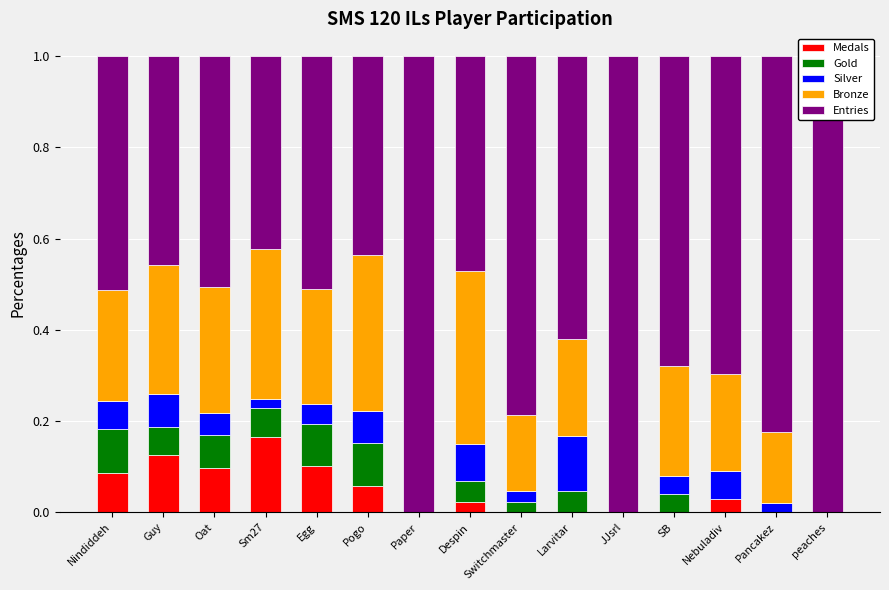

Reading left to right, transcribe all the data shown in this chart.

Medals: 0.1	0.1	0.1	0.2	0.1	0.1	0.0	0.0	0.0	0.0	0.0	0.0	0.0	0.0	0.0
Gold: 0.1	0.1	0.1	0.1	0.1	0.1	0.0	0.0	0.0	0.0	0.0	0.0	0.0	0.0	0.0
Silver: 0.1	0.1	0.0	0.0	0.0	0.1	0.0	0.1	0.0	0.1	0.0	0.0	0.1	0.0	0.0
Bronze: 0.2	0.3	0.3	0.3	0.2	0.3	0.0	0.4	0.2	0.2	0.0	0.2	0.2	0.2	0.0
Entries: 0.5	0.5	0.5	0.4	0.5	0.4	1.0	0.5	0.8	0.6	1.0	0.7	0.7	0.8	1.0